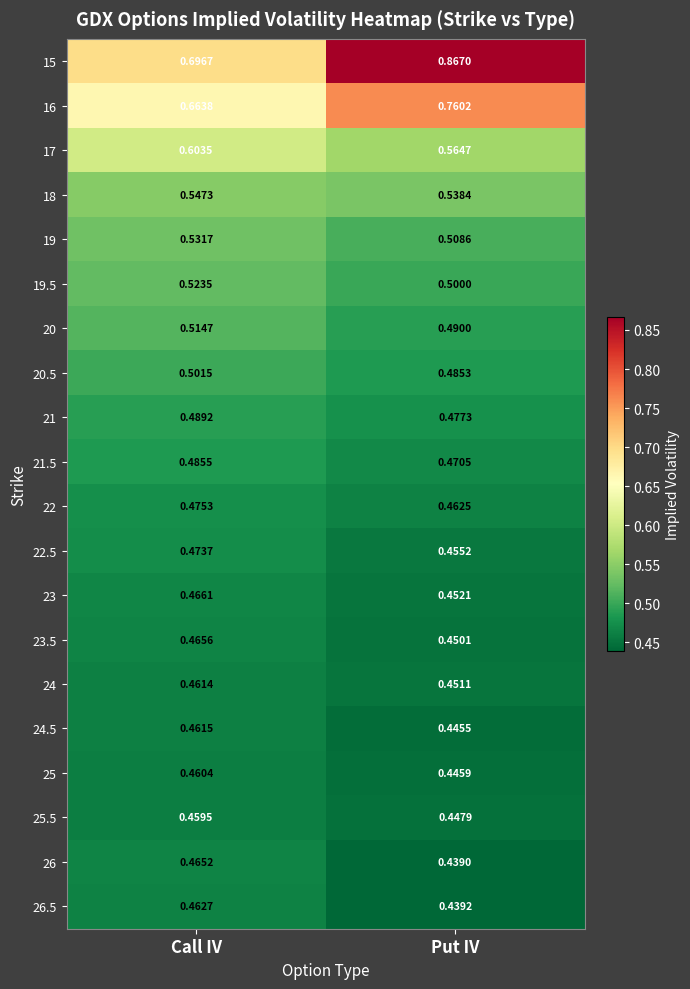

At how many categories does at least one series exceed 0?

2